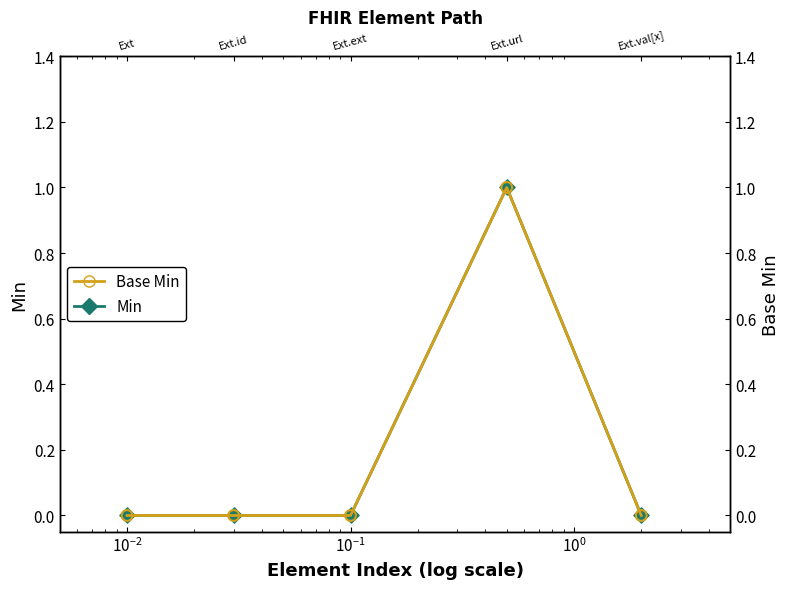

Which series contains the lowest Y value?

Min